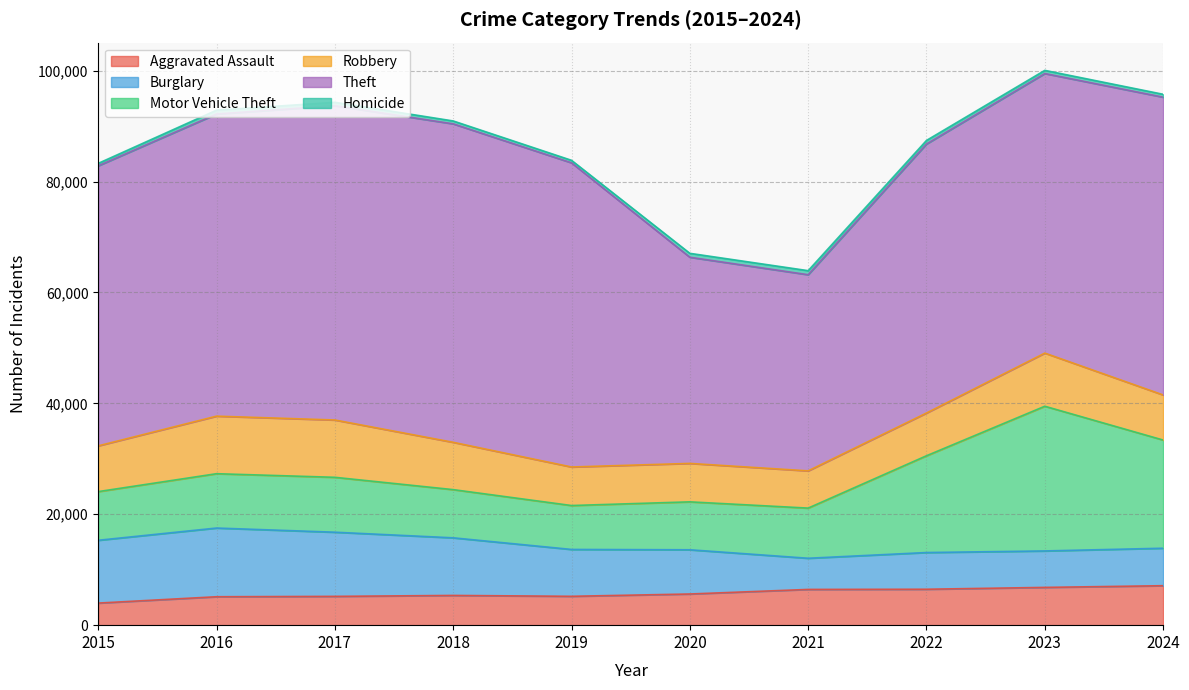

Which series has the largest total across all categories?

Theft